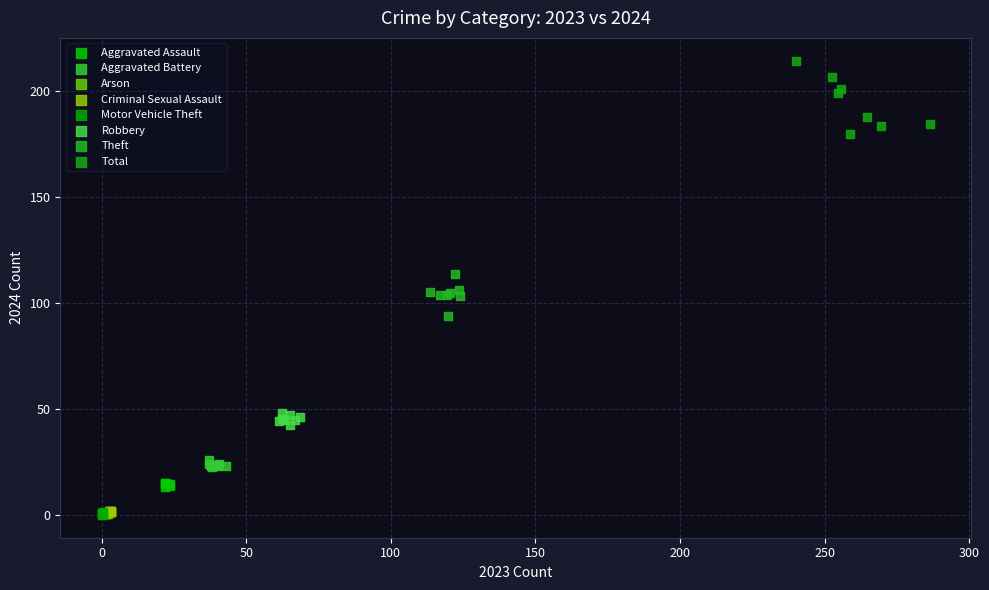

What are all the series names shown in the legend?

Aggravated Assault, Aggravated Battery, Arson, Criminal Sexual Assault, Motor Vehicle Theft, Robbery, Theft, Total